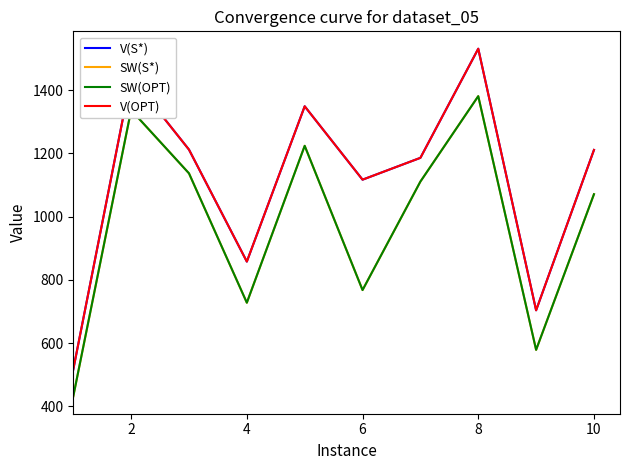

Does the chart have visible grid lines?

No